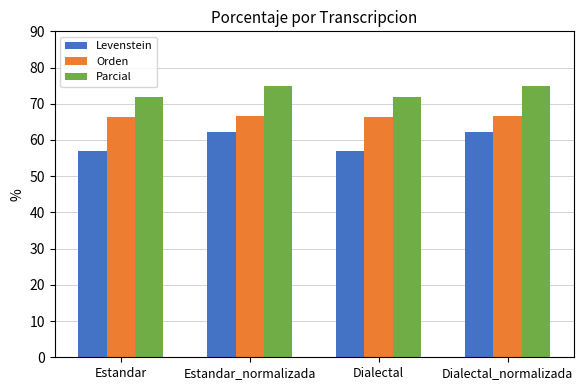

What is the difference between the maximum and minimum values in the Parcial series?

2.8